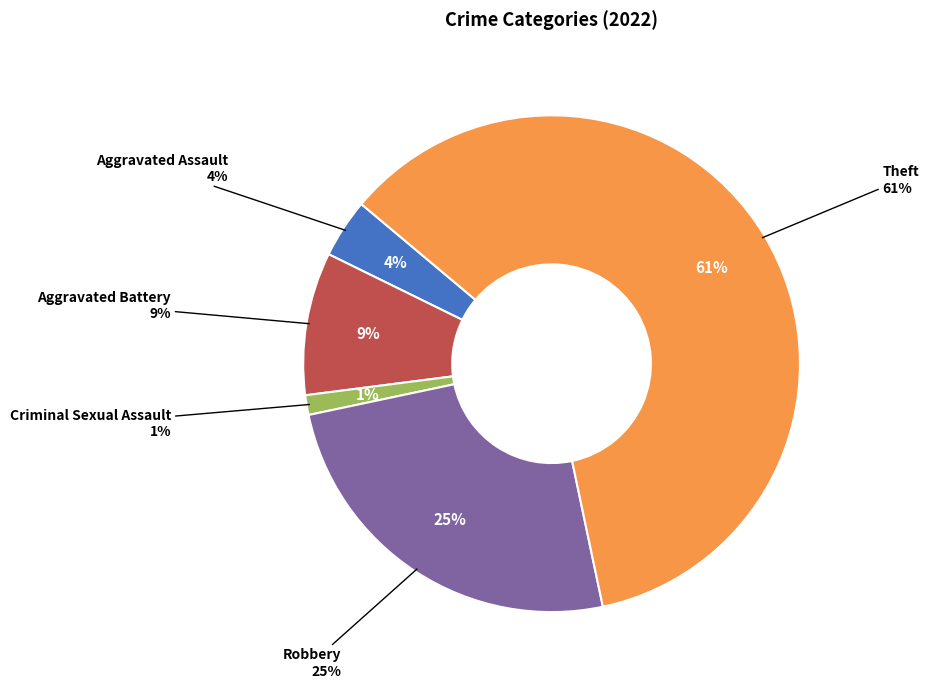

How much of the chart is everything except Theft?

39.4%